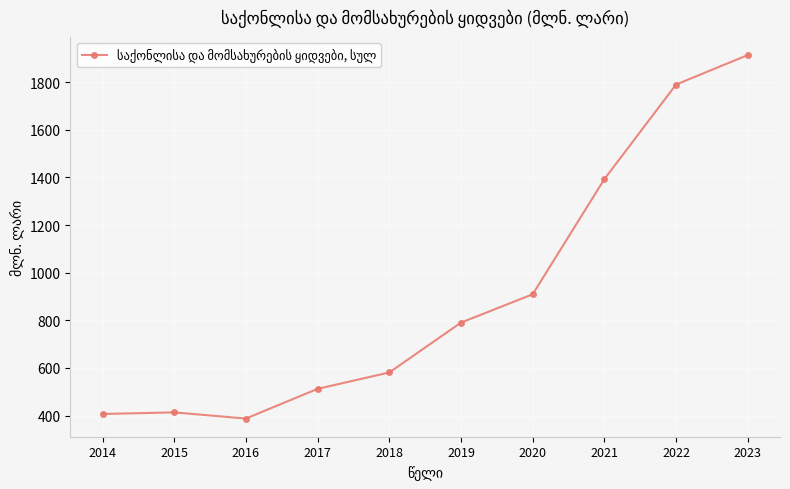

The value at 2022 is 2930.7. True or false?

False